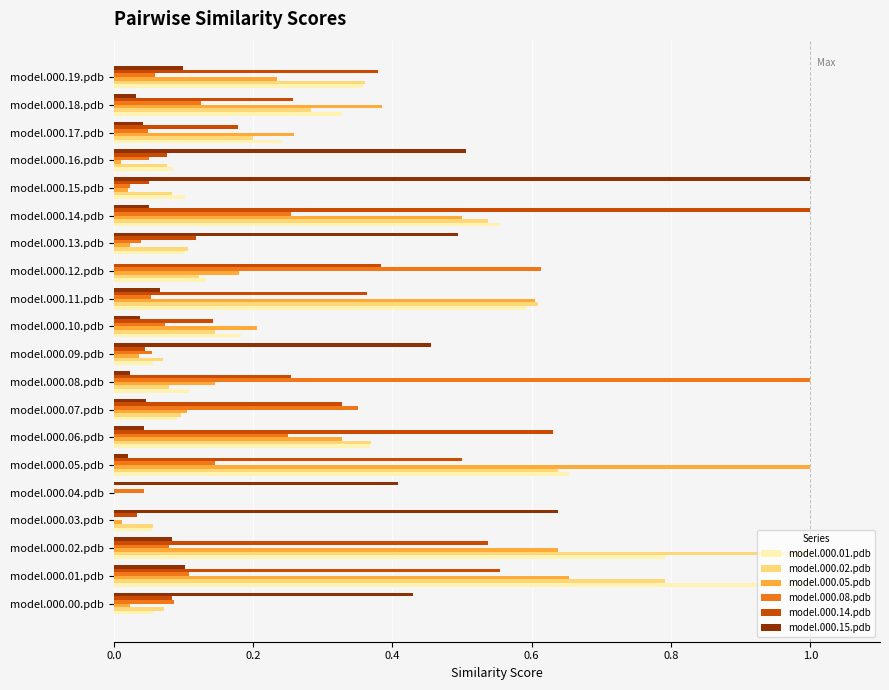

Is the value of model.000.14.pdb at model.000.13.pdb greater than the value of model.000.02.pdb at model.000.16.pdb?

Yes